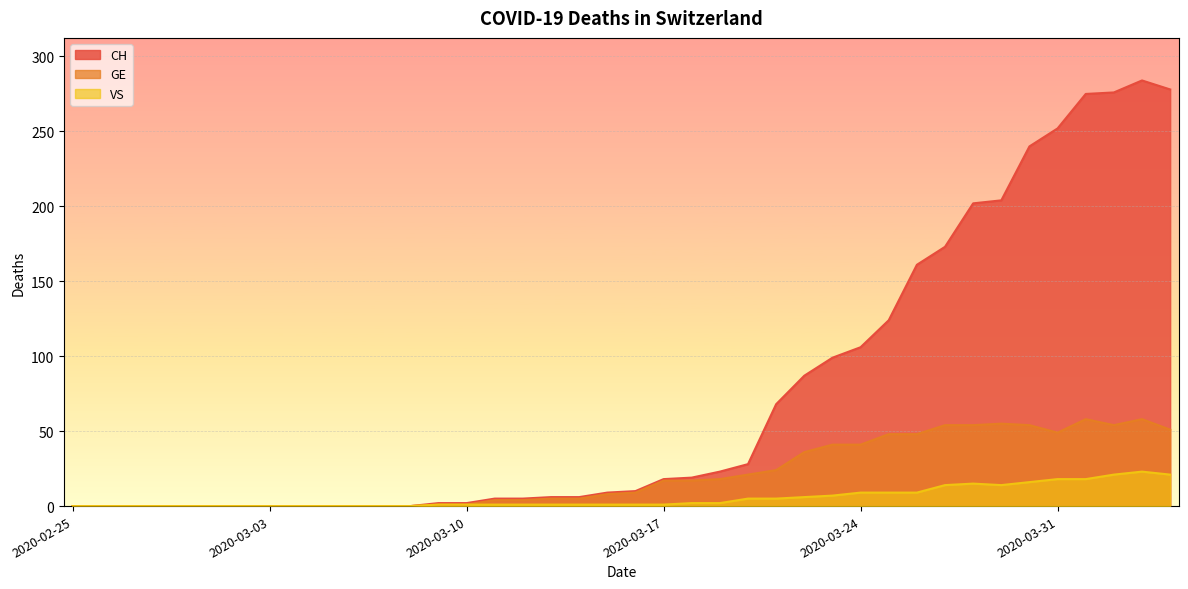

True or false: CH and GE cross at least once.

False